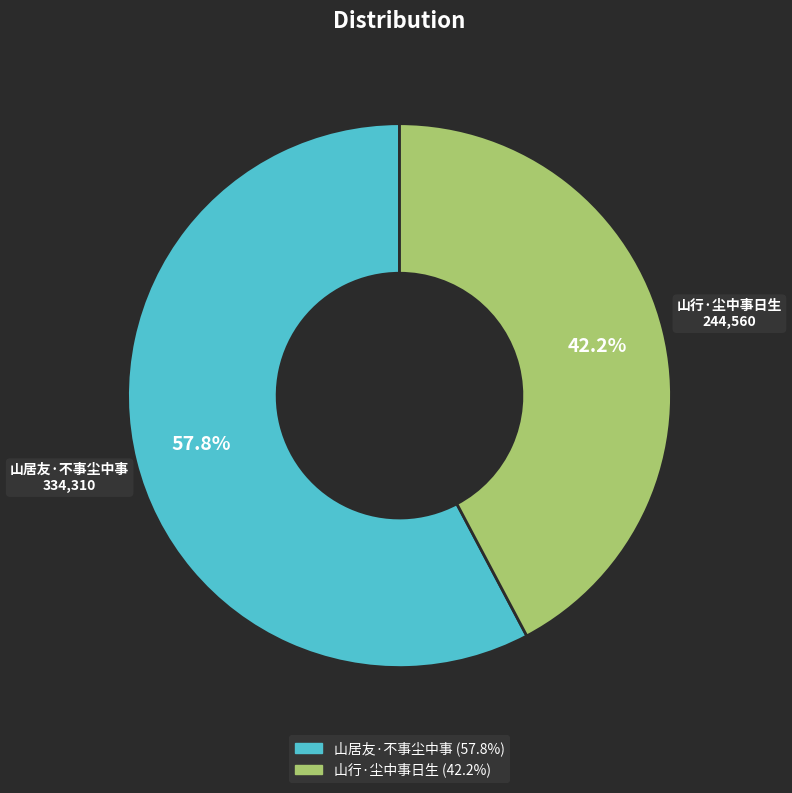

To the nearest percent, what is the difference between the largest and smallest slice percentages?

16%